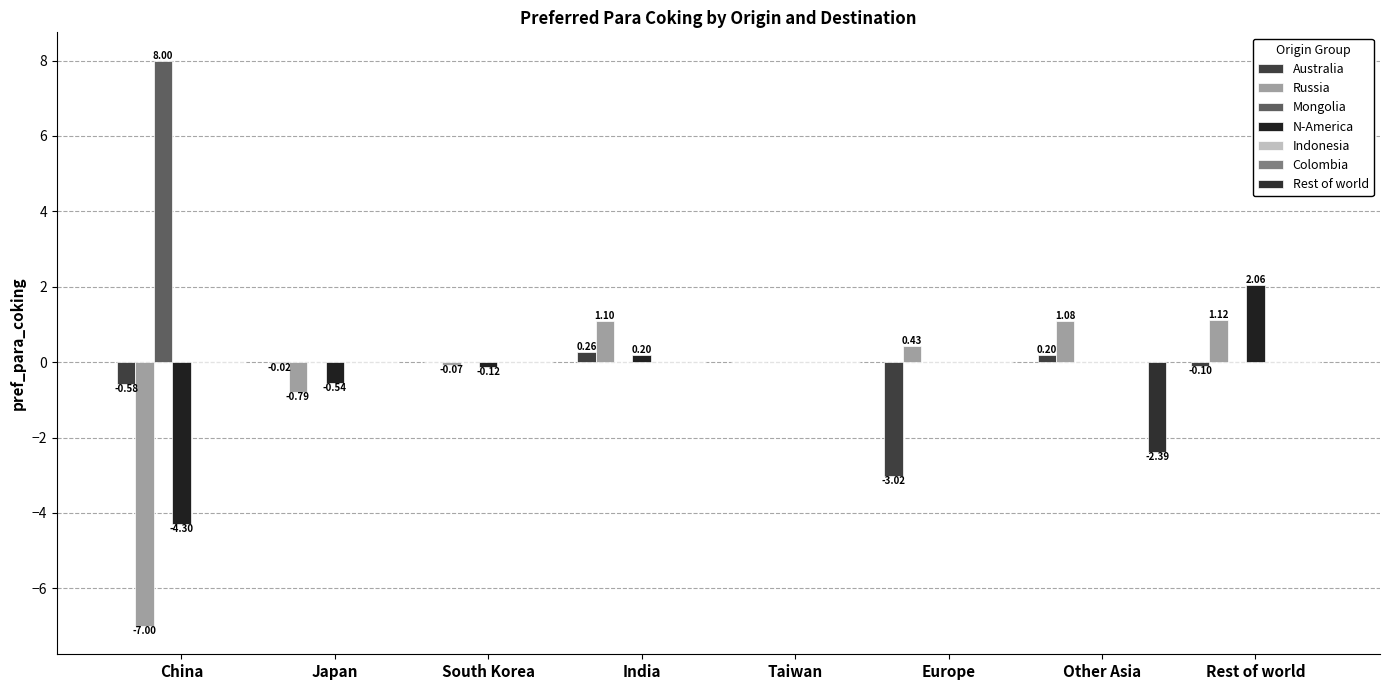

What is the difference between the second highest and minimum values in the N-America series?

4.5